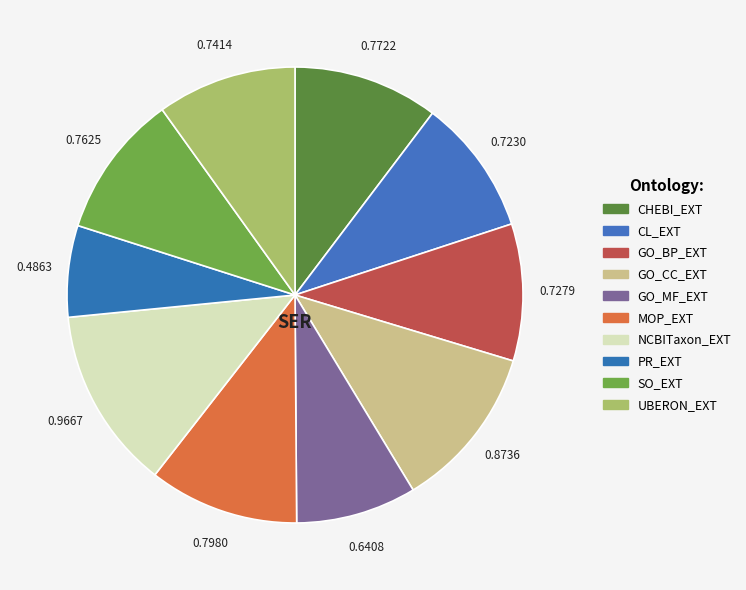

Count the number of slices in the pie.

10